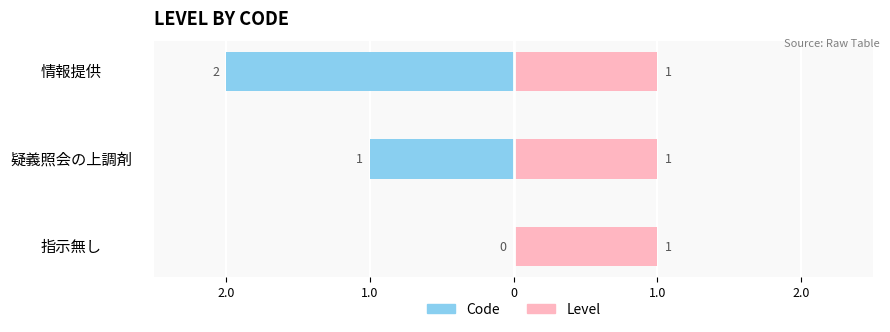

Is it true that Level equals 0.3 at 2.0?

False